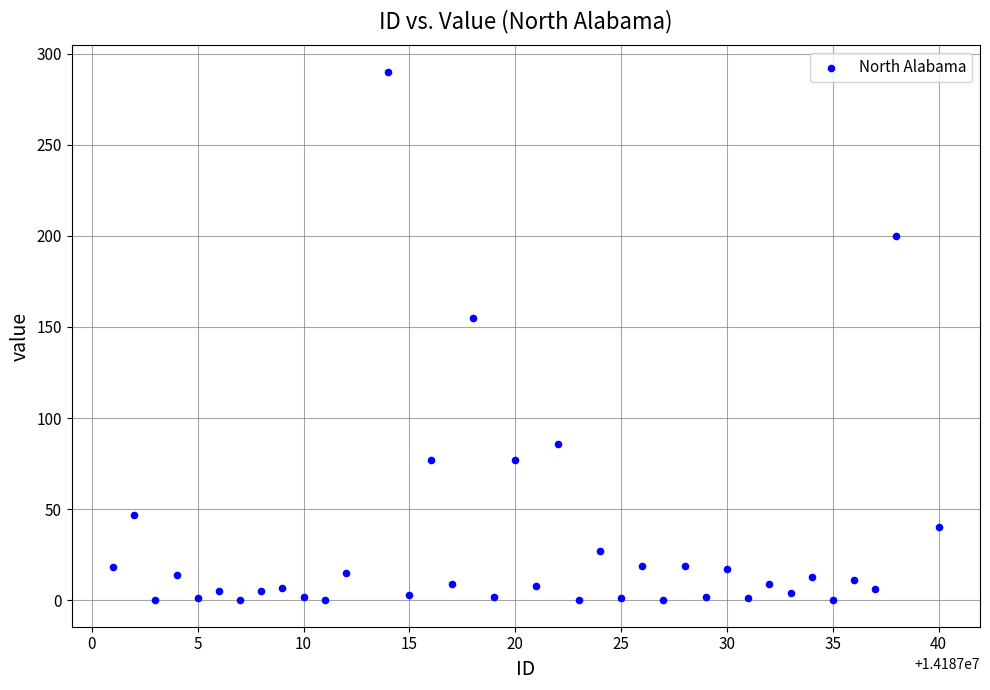

What Y value in the scatter plot is closest to 145?

155